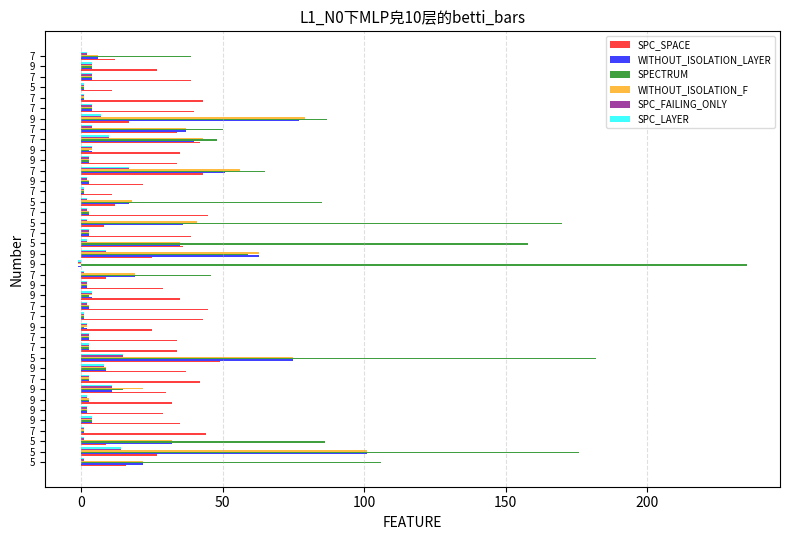

At which label is SPC_LAYER closest to 8?

9